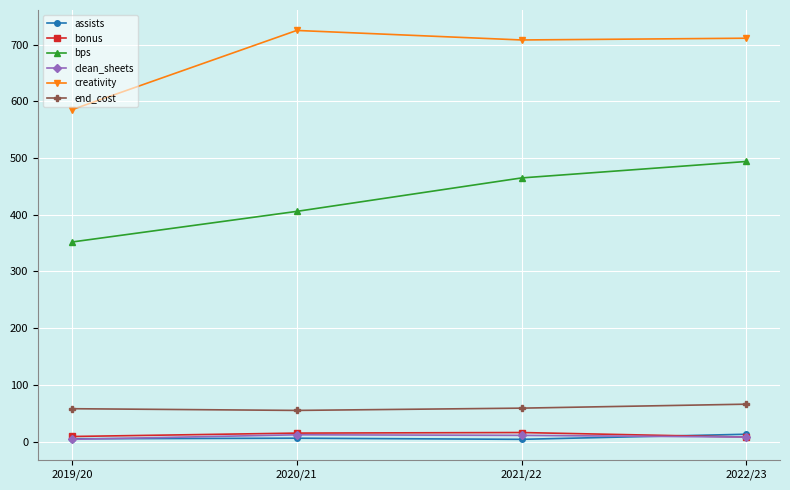

How many data points in creativity are less than 711?

2